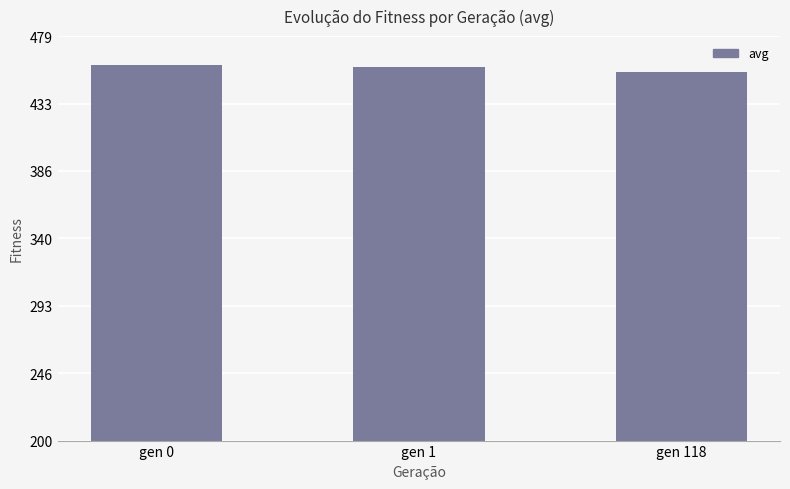

Are the bars horizontal?

No